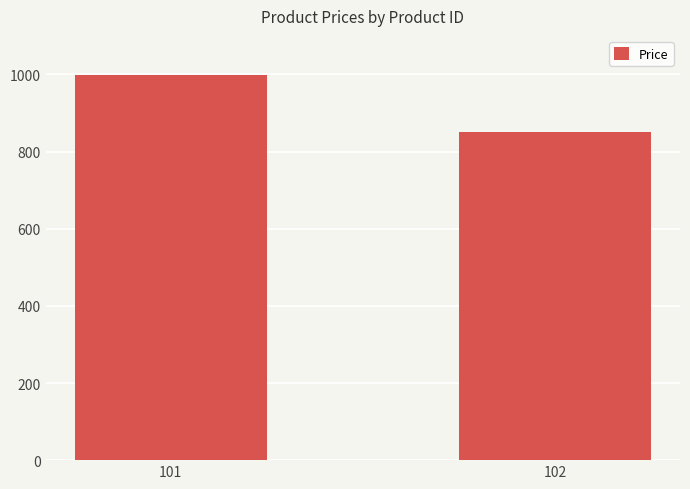

Which category has the highest value across all series?

101